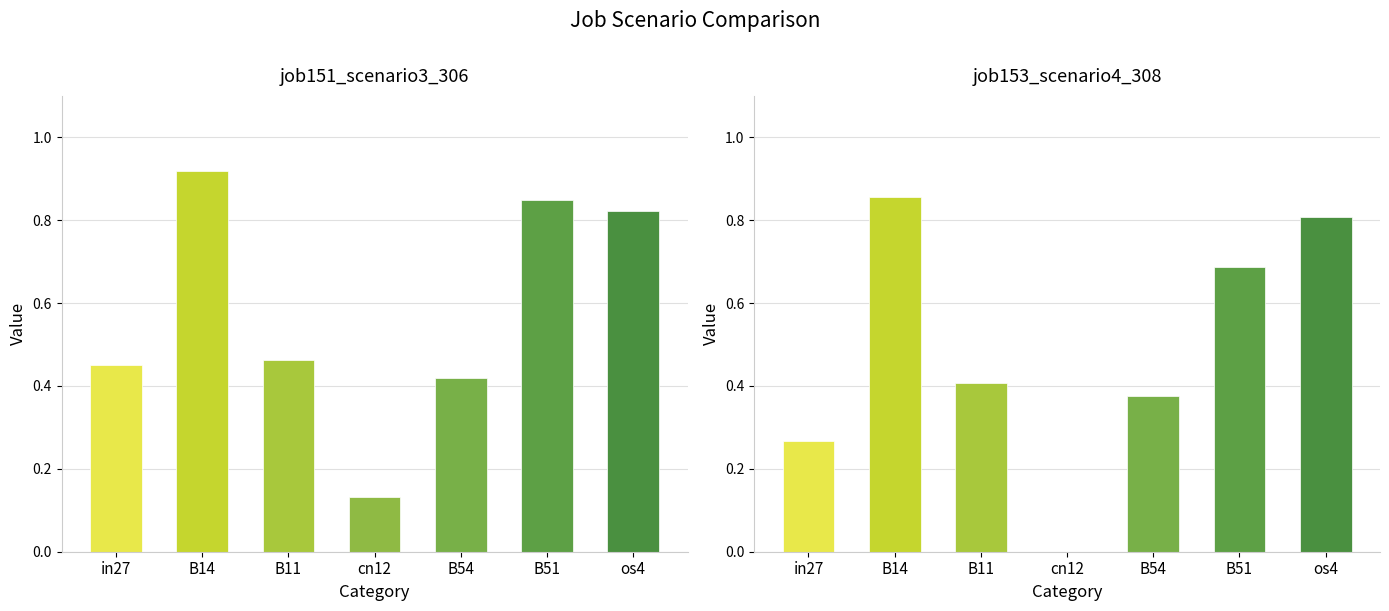

What is the sum of the job153_scenario4_308 values at cn12 and B14?

0.9